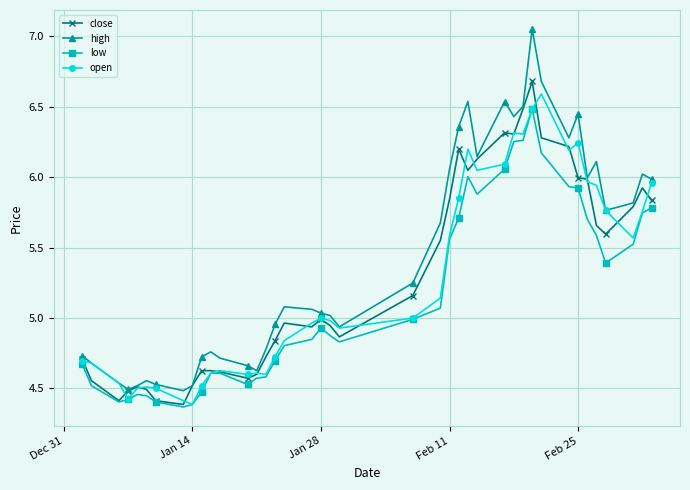

What are all the series names shown in the legend?

close, high, low, open